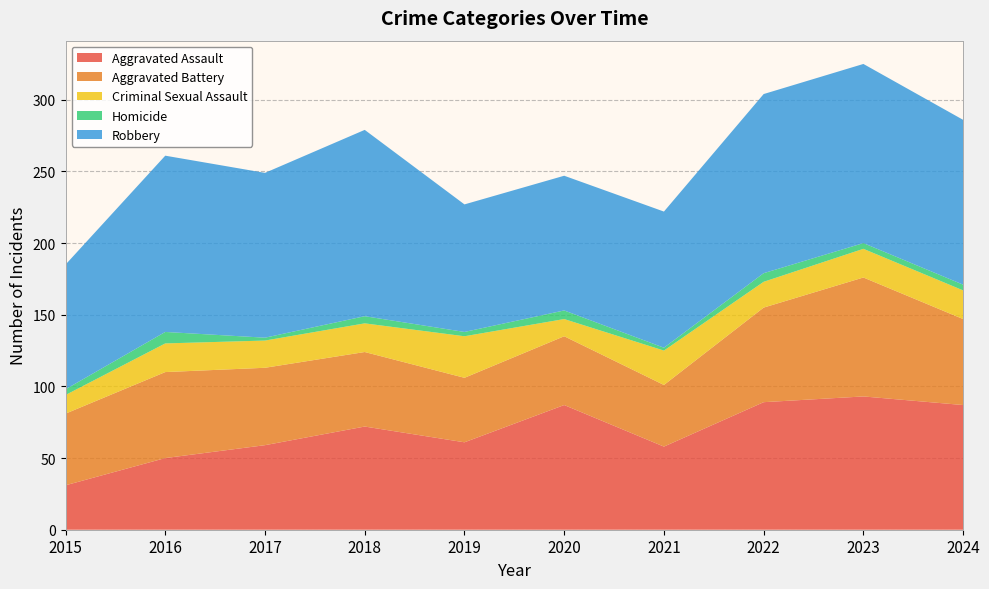

Reading right to left, what are all the values shown in this chart?

Aggravated Assault: 2024=87	2023=93	2022=89	2021=58	2020=87	2019=61	2018=72	2017=59	2016=50	2015=31
Aggravated Battery: 2024=60	2023=83	2022=66	2021=43	2020=48	2019=45	2018=52	2017=54	2016=60	2015=50
Criminal Sexual Assault: 2024=20	2023=20	2022=18	2021=24	2020=12	2019=29	2018=20	2017=19	2016=20	2015=13
Homicide: 2024=4	2023=4	2022=6	2021=2	2020=6	2019=3	2018=5	2017=2	2016=8	2015=4
Robbery: 2024=115	2023=125	2022=125	2021=95	2020=94	2019=89	2018=130	2017=115	2016=123	2015=87